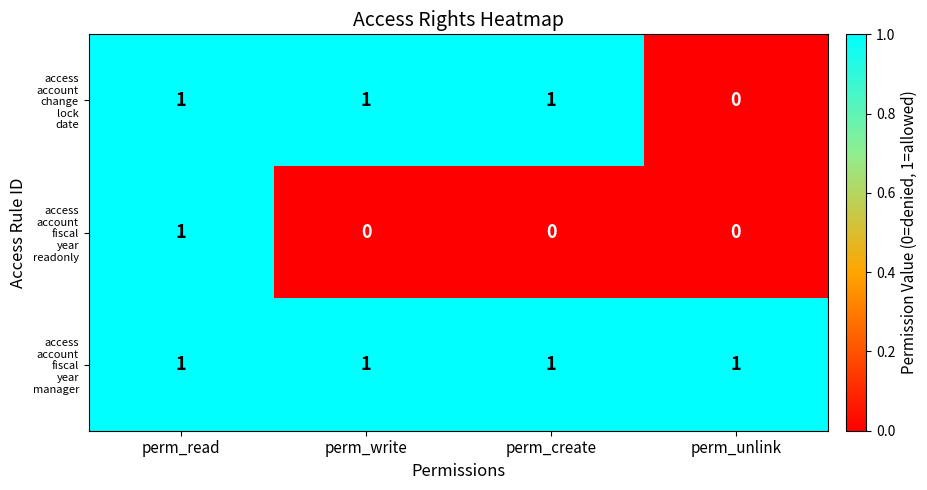

At how many categories does at least one series exceed 0?

4